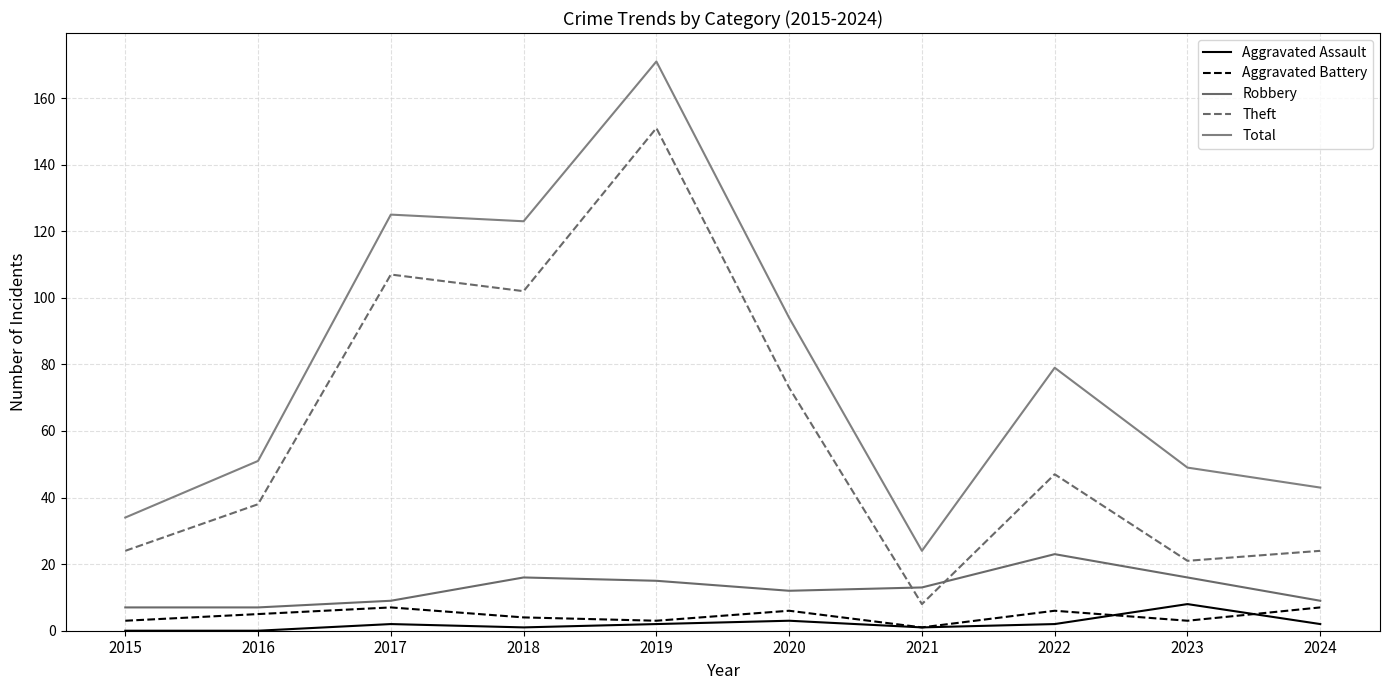

Is this an area chart (filled region under the line)?

No